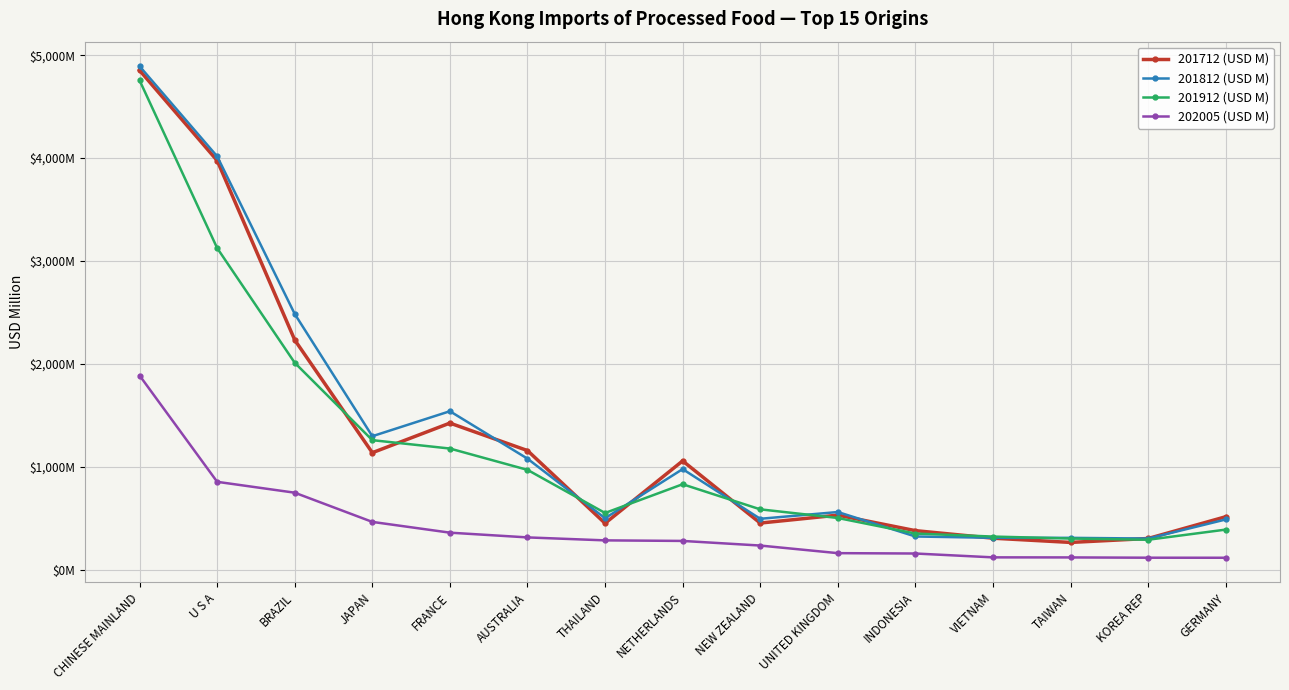

At how many categories does at least one series exceed 1153?

6